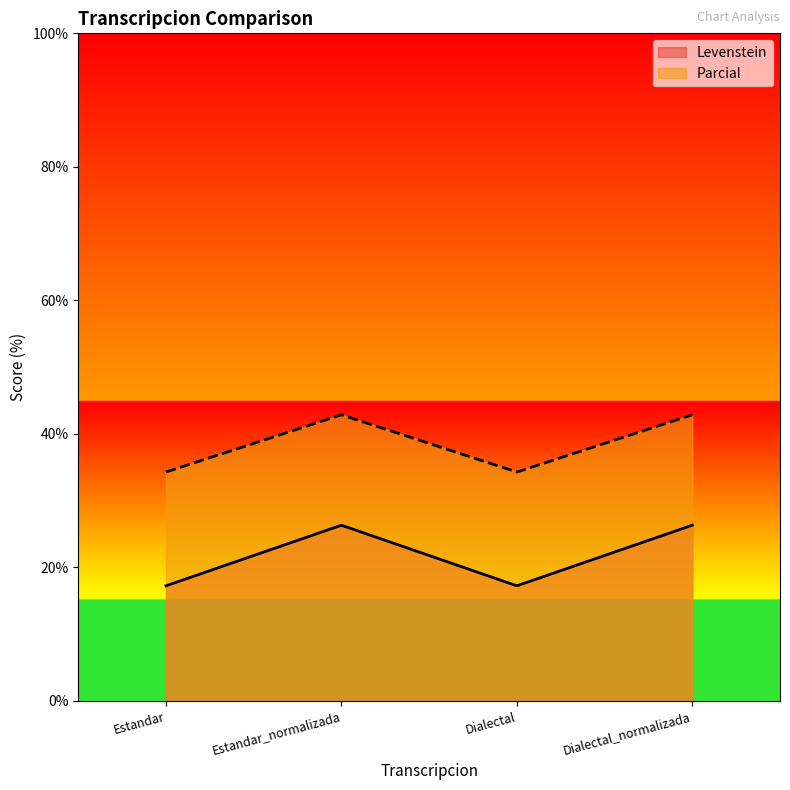

At how many categories does at least one series exceed 23?

4